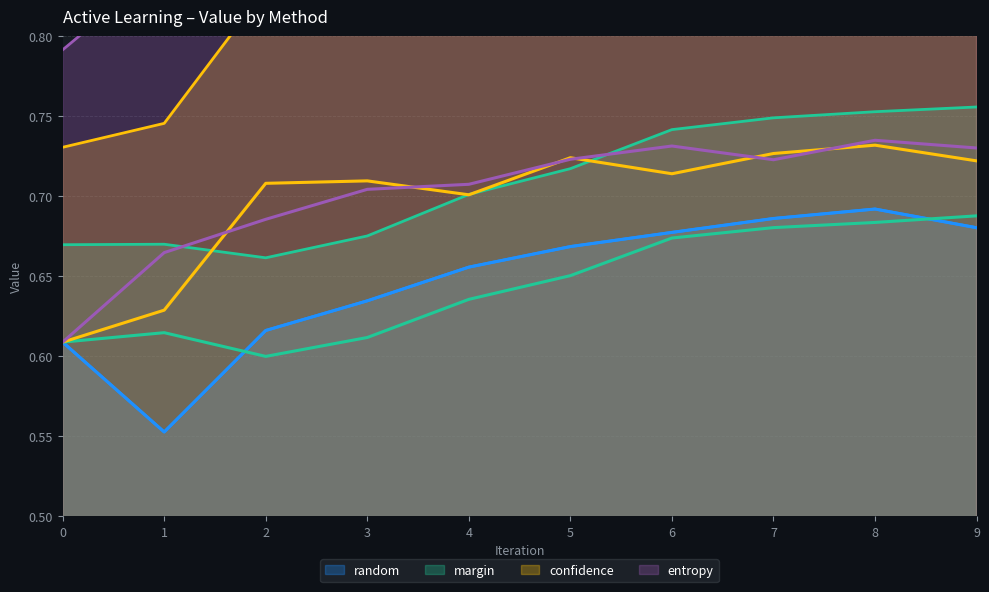

At 5, list the series in order from largest to smallest.

confidence, entropy, random, margin